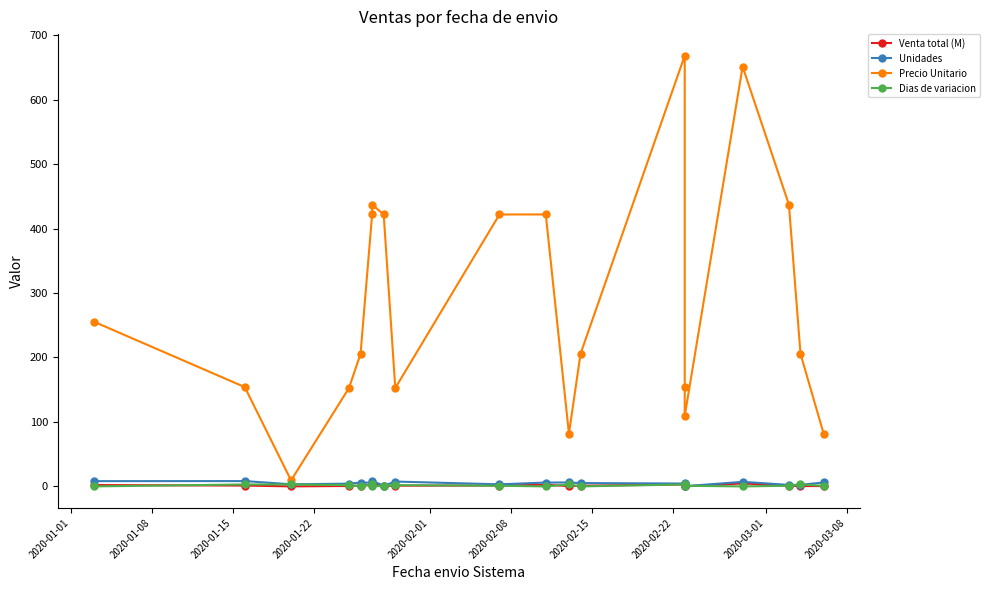

At which label does Dias de variacion first exceed 1?

2020-01-08